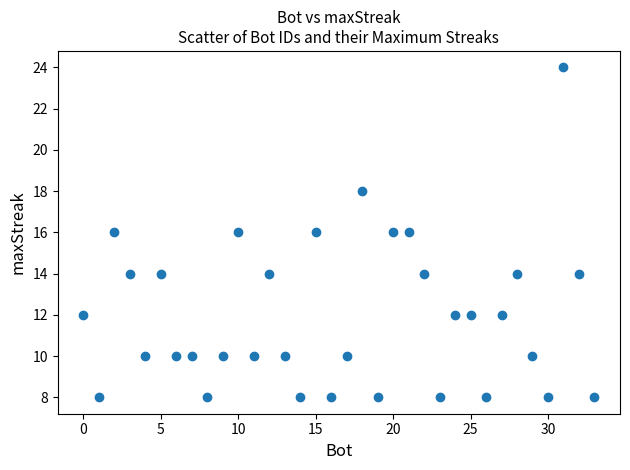

What is the range of Y values (max minus min)?

16